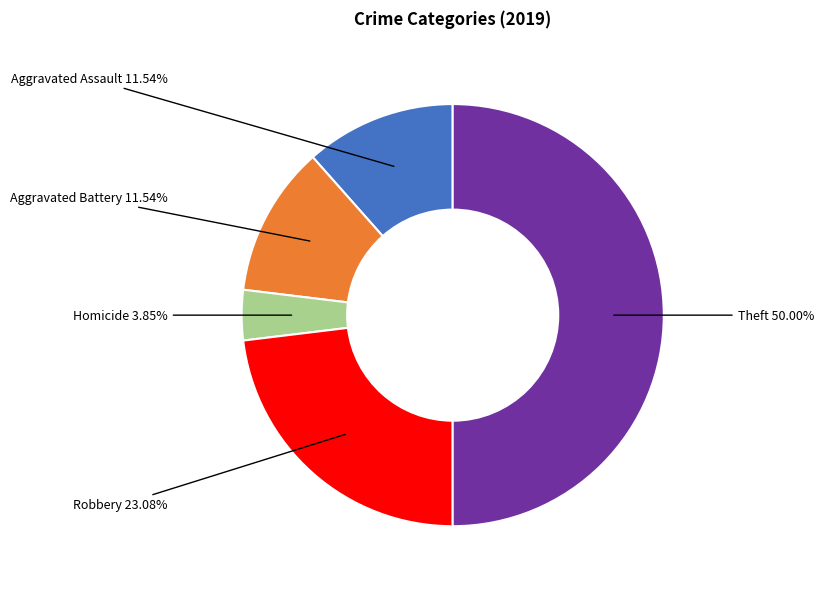

Count the number of slices in the pie.

5